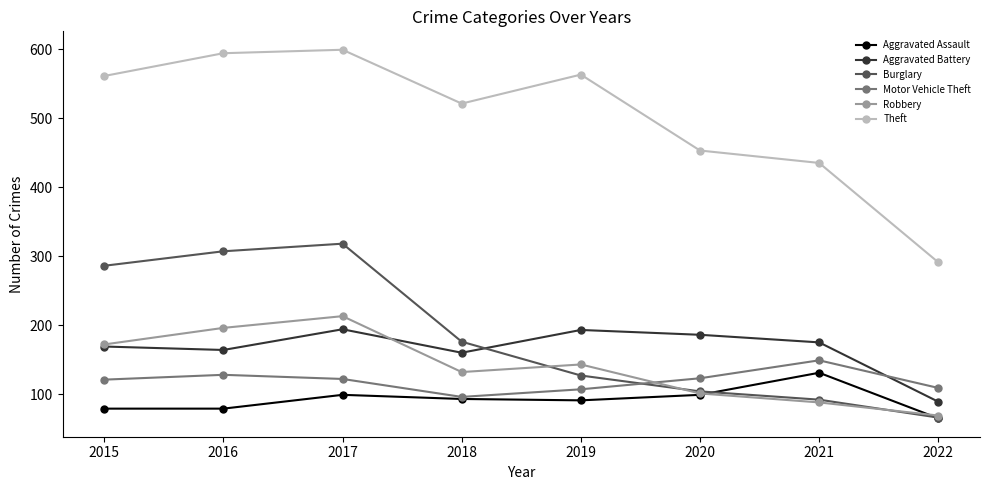

Which series has the widest spread of values?

Theft